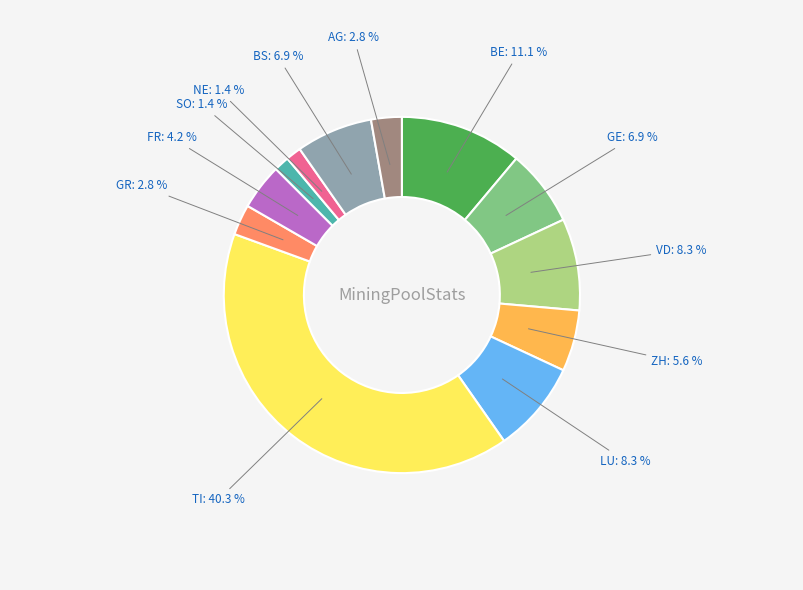

Do BE and GR together represent more than half of the pie?

No